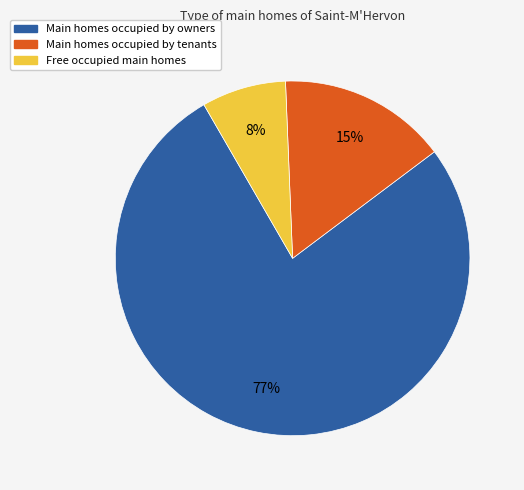

Is there a majority slice in this chart?

Yes